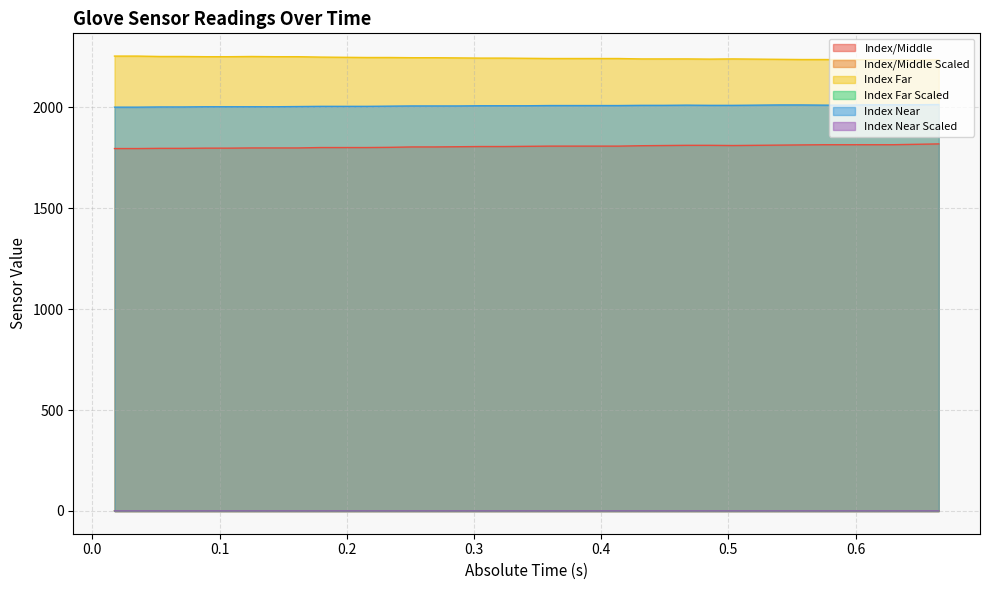

Is it true that Index/Middle Scaled equals 0.4 at 0.125343?

True